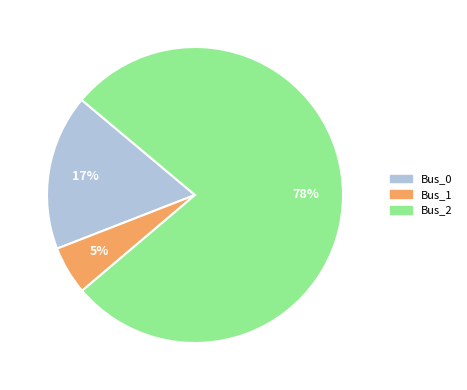

How many segments does this pie chart have?

3